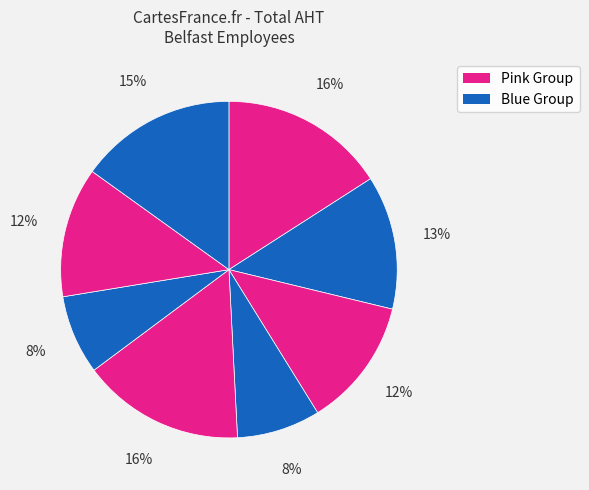

How many segments does this pie chart have?

8